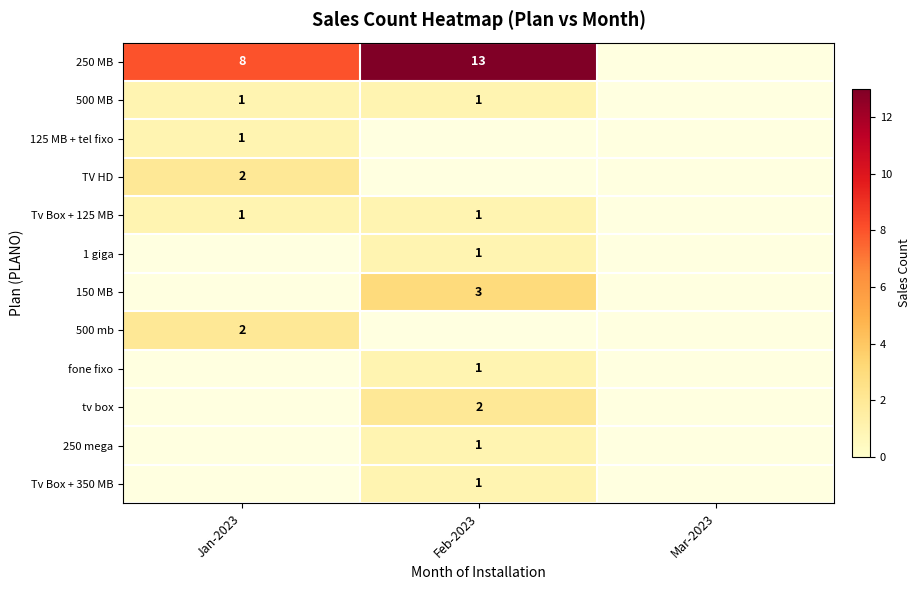

True or false: Tv Box + 125 MB has a value of 0 at Feb-2023.

False